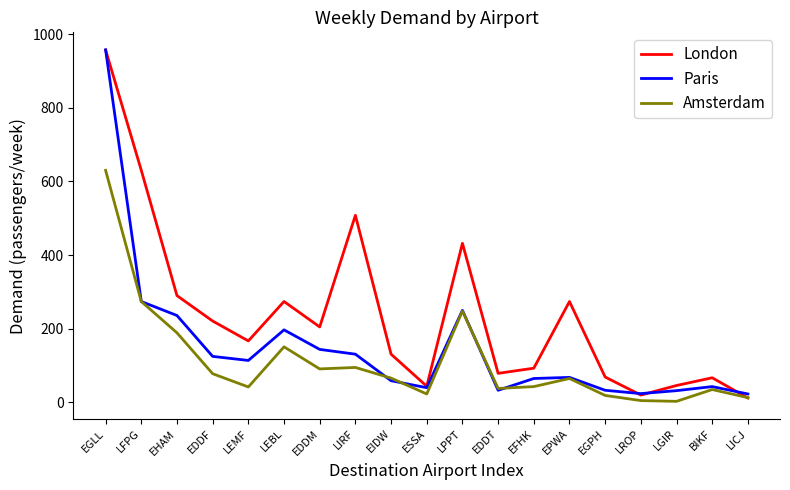

At which label is Paris closest to 490?

LFPG